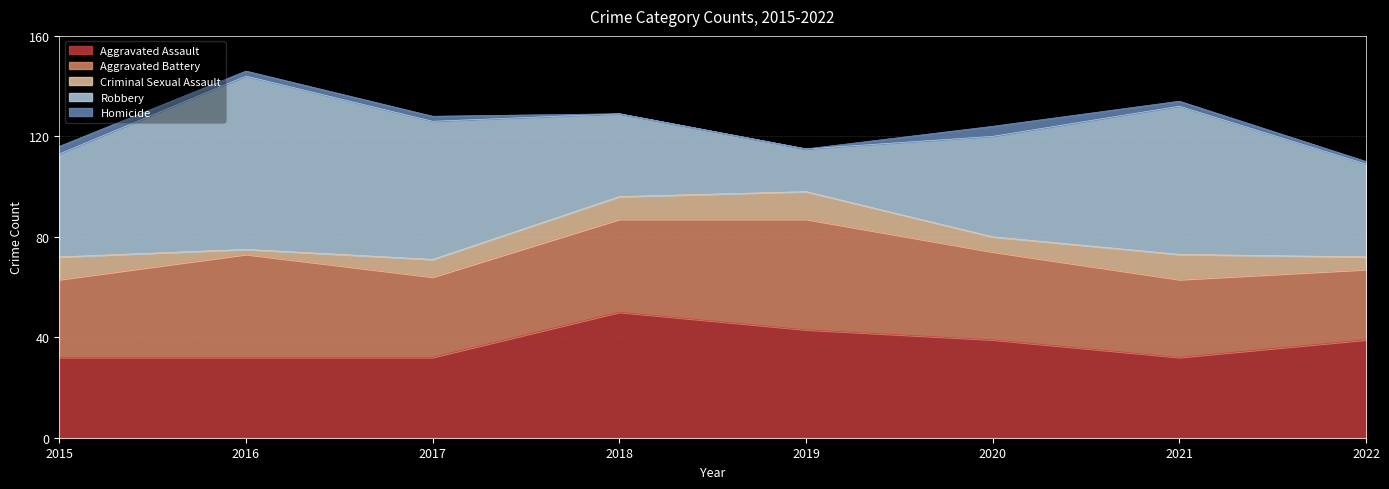

What is the value of the Aggravated Battery point at the 5th from the left?

44